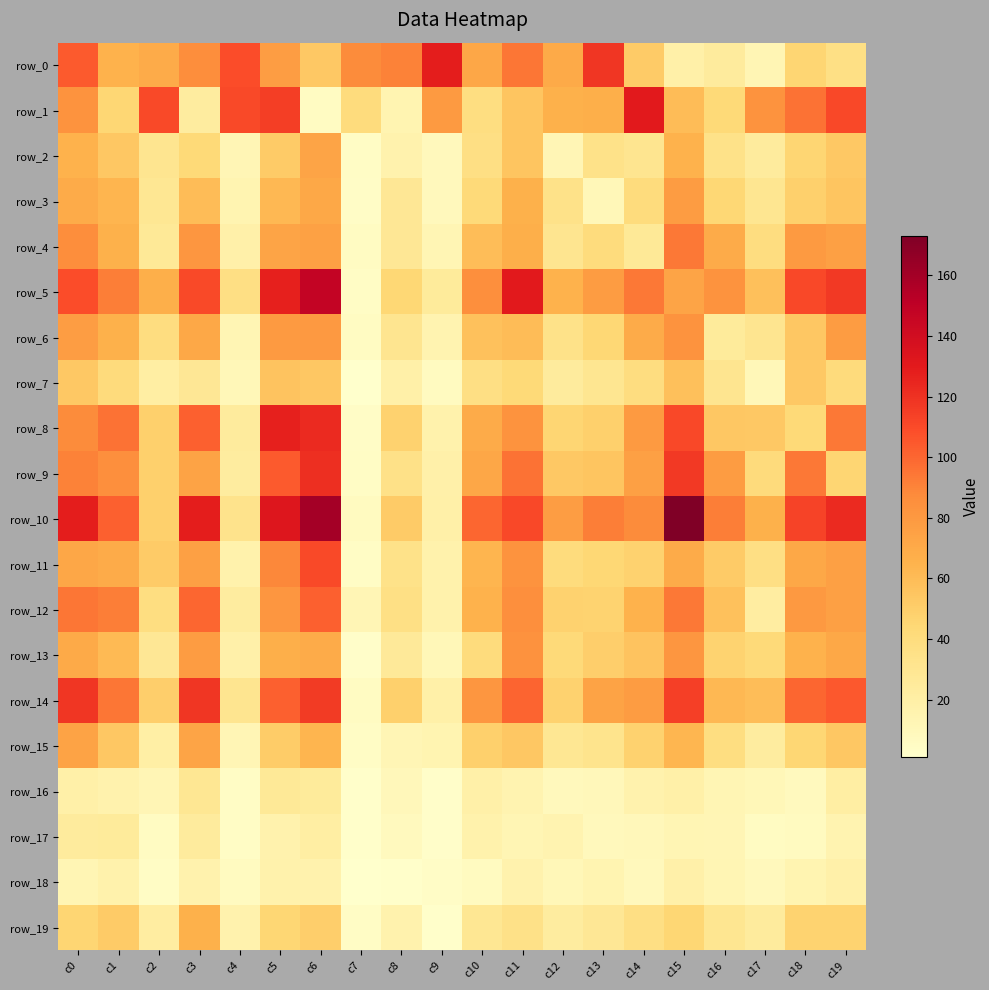

What is the smallest value displayed?

1